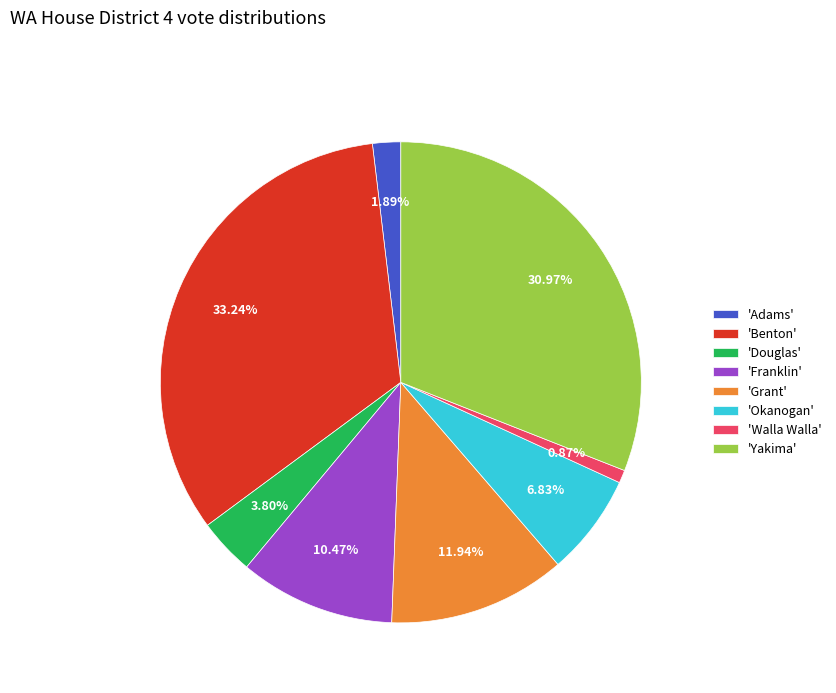

Which has a higher value, 'Douglas' or 'Benton'?

'Benton'